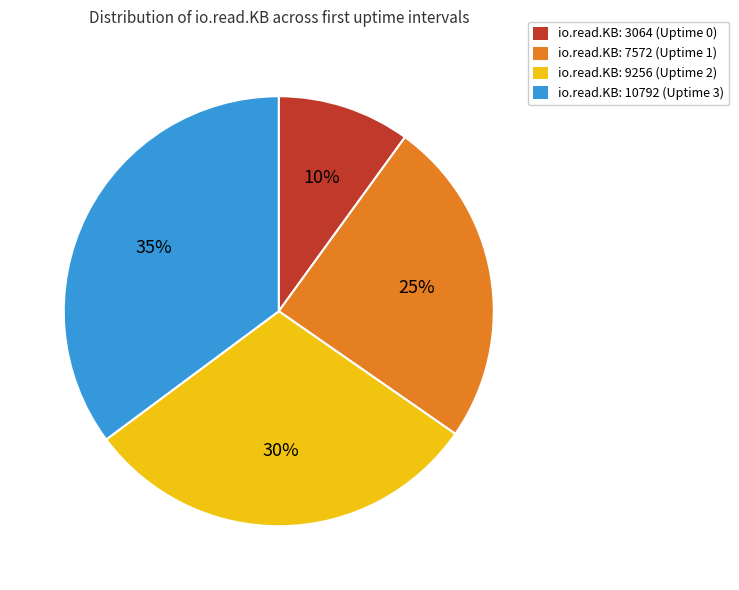

Combined, do io.read.KB: 7572 (Uptime 1) and io.read.KB: 9256 (Uptime 2) account for over 50%?

Yes